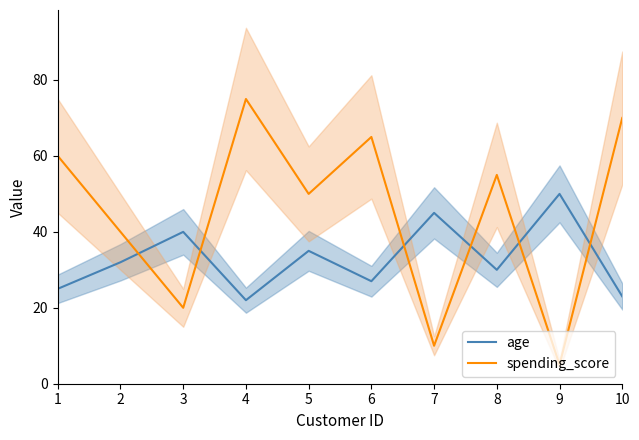

How many intersections are there between spending_score and age?

6